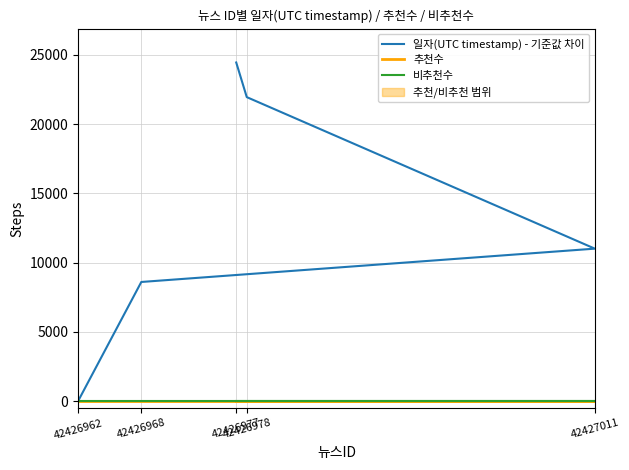

True or false: 일자(UTC timestamp) - 기준값 차이 and 비추천수 intersect in this chart.

False